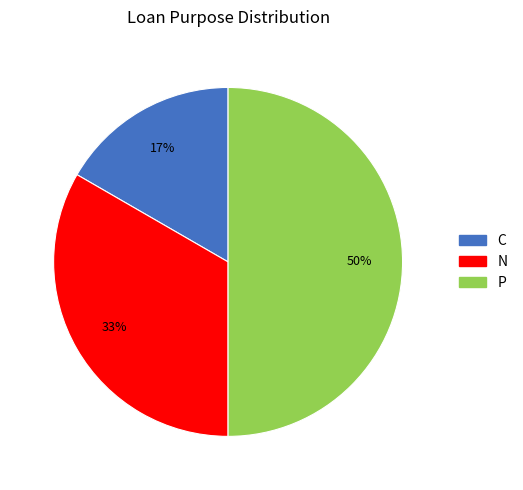

Is it true that P is 61% of the pie?

False